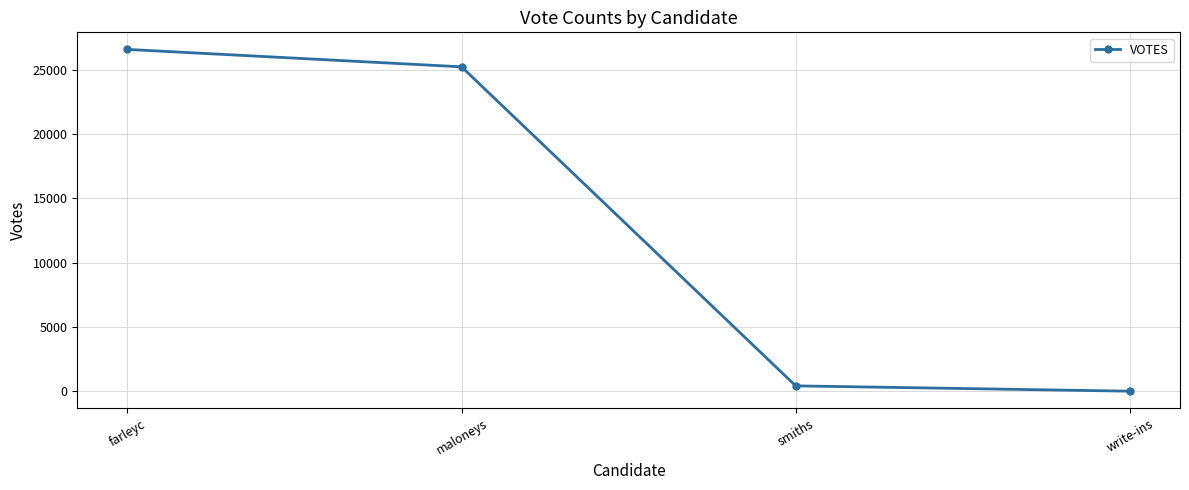

True or false: the data shows 44386 at farleyc.

False